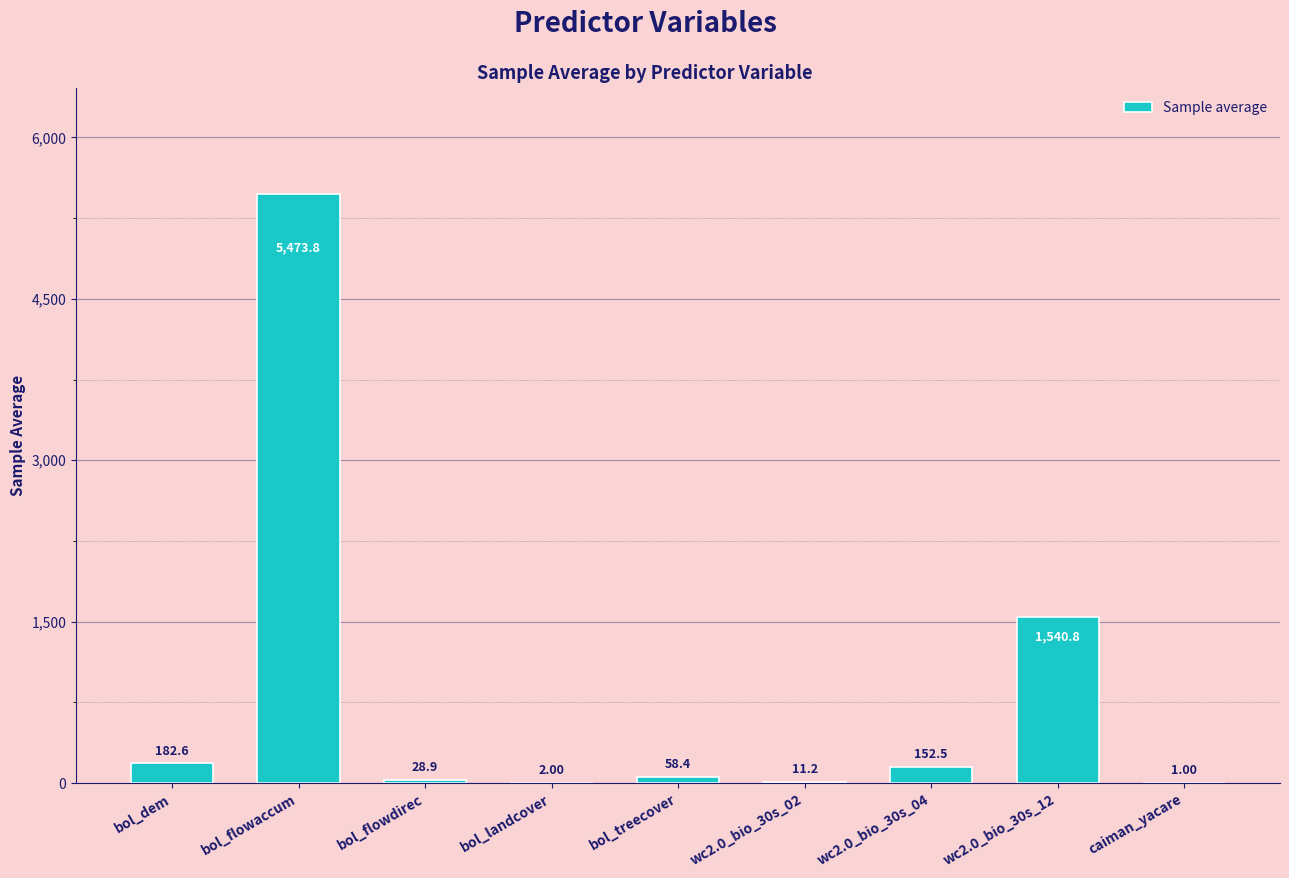

Which label corresponds to the largest value in the chart?

bol_flowaccum